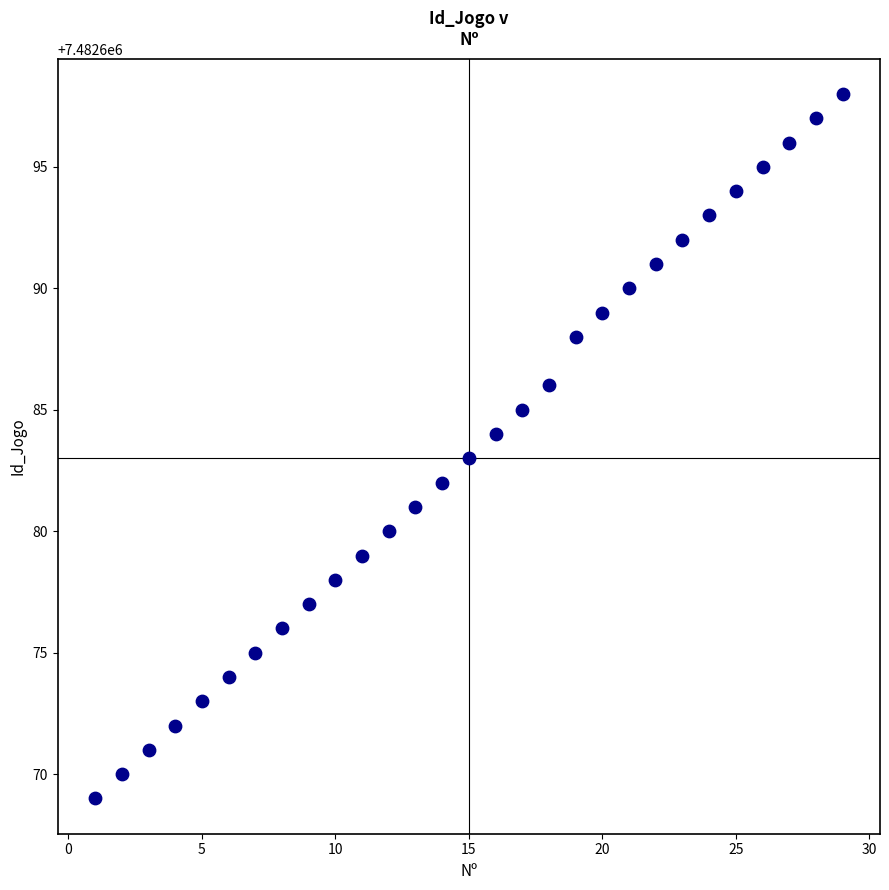

What is the range of Y values (max minus min)?

29